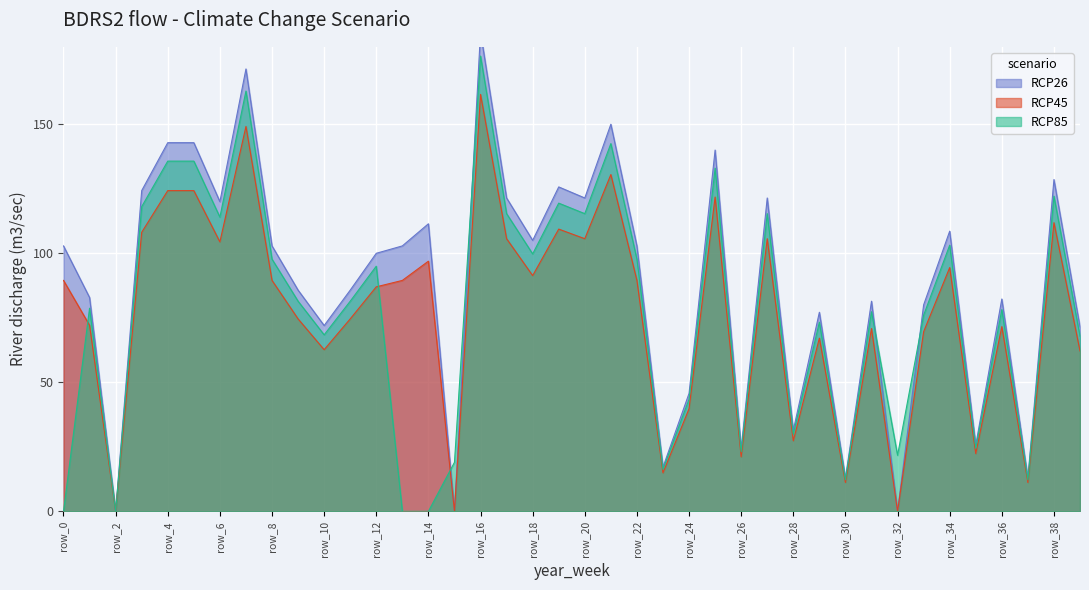

True or false: RCP85 has more than 1 points higher than both neighbors.

True